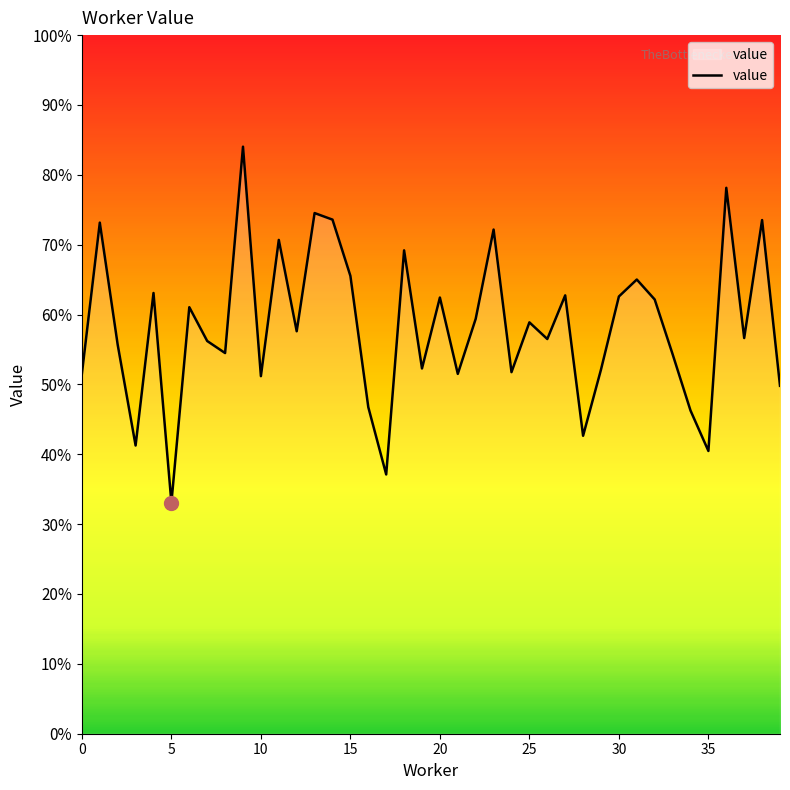

Does the chart display data point markers on the line(s)?

No